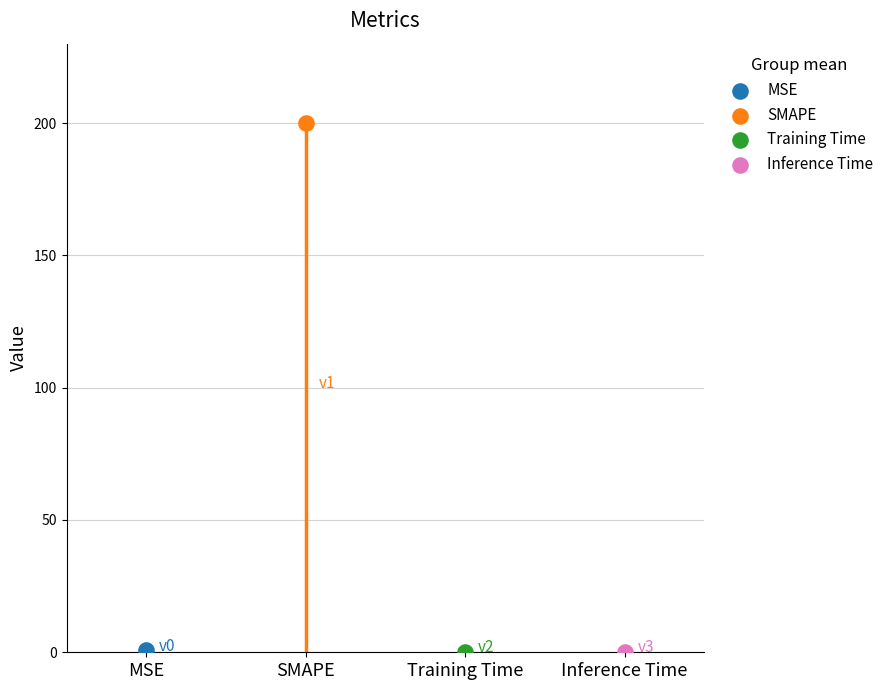

Between MSE and Inference Time, which is larger?

MSE